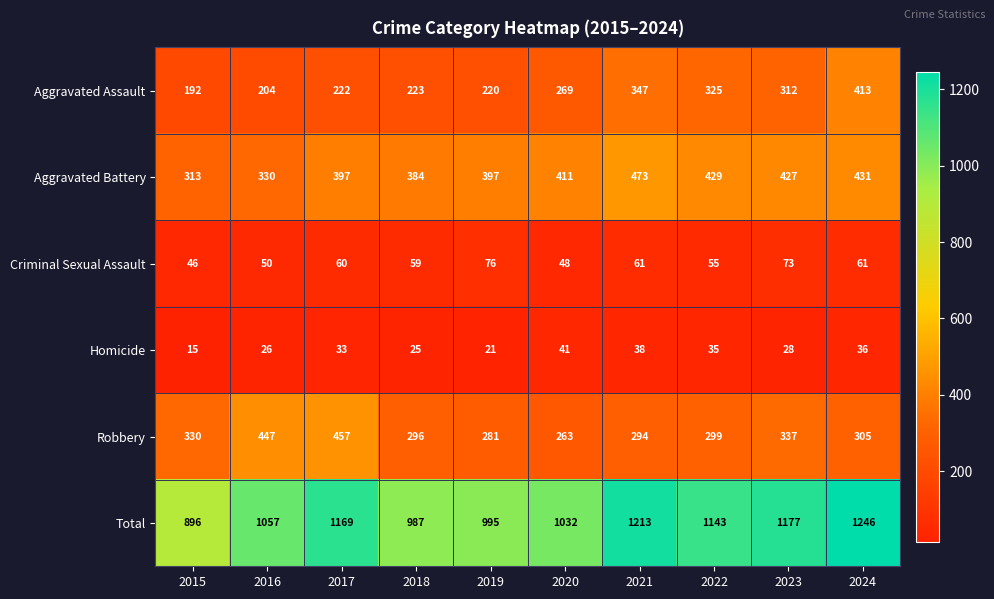

Which series has the widest spread of values?

Total